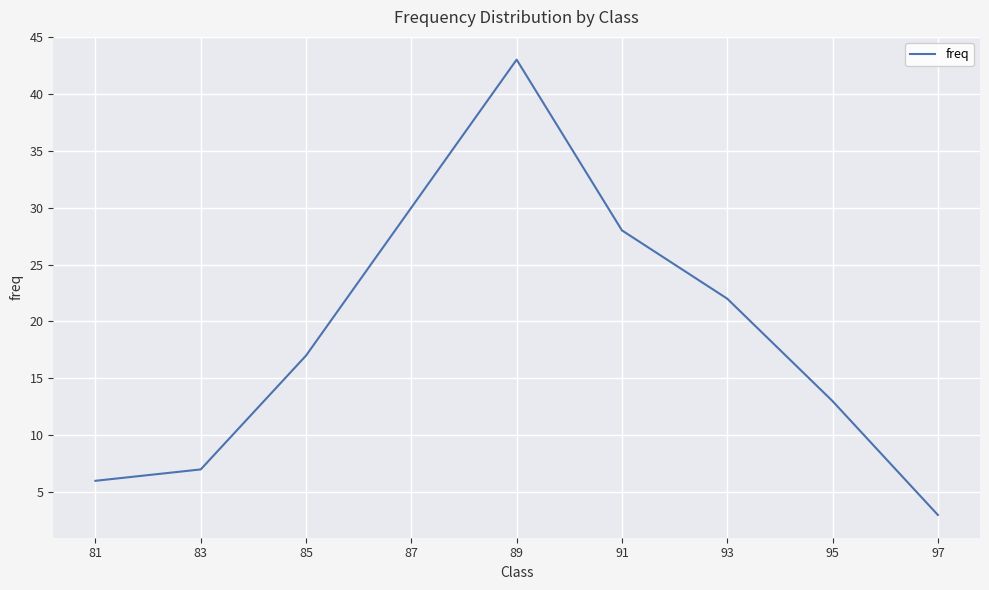

List the labels in order of value, largest first.

89, 87, 91, 93, 85, 95, 83, 81, 97